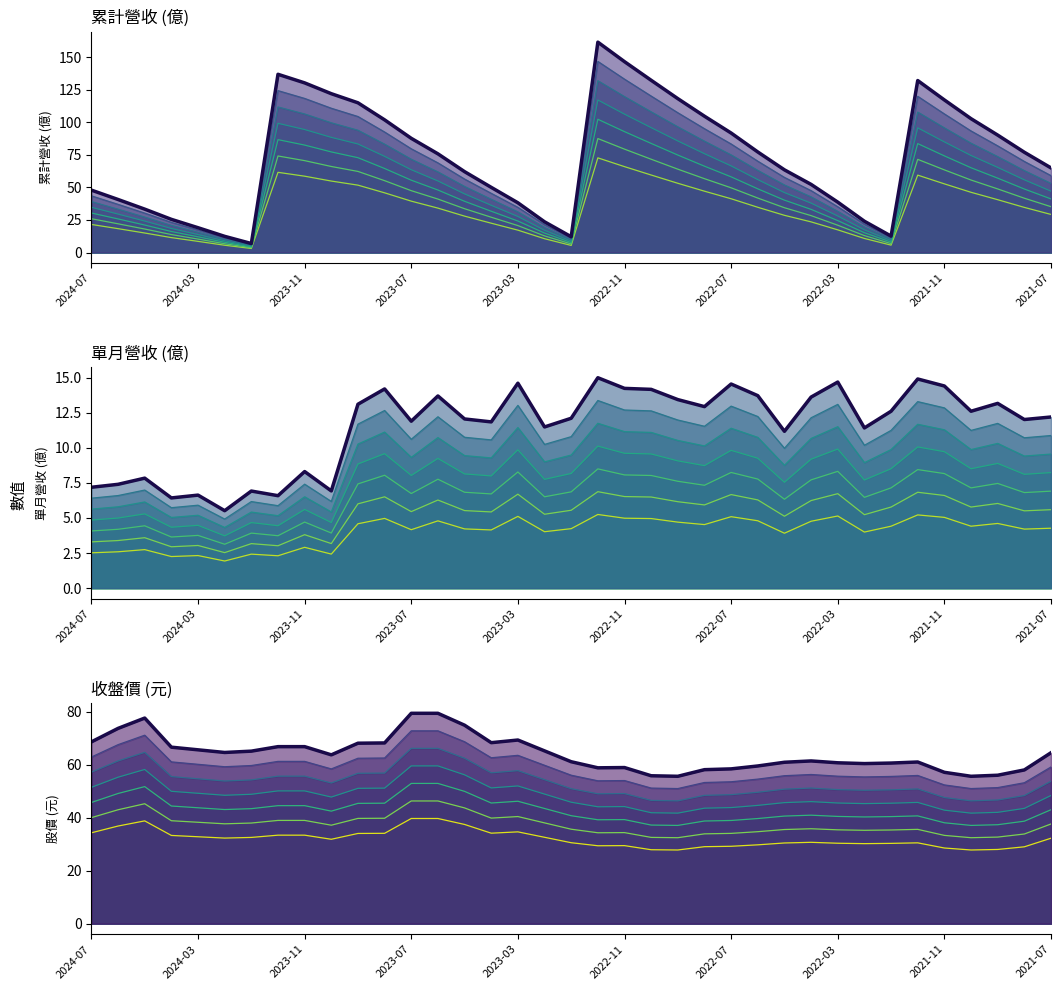

What is the total value across all series at 10?

196.3